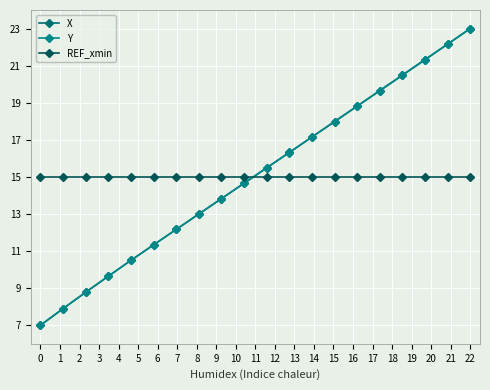

What is the average value of the X series?

15.1